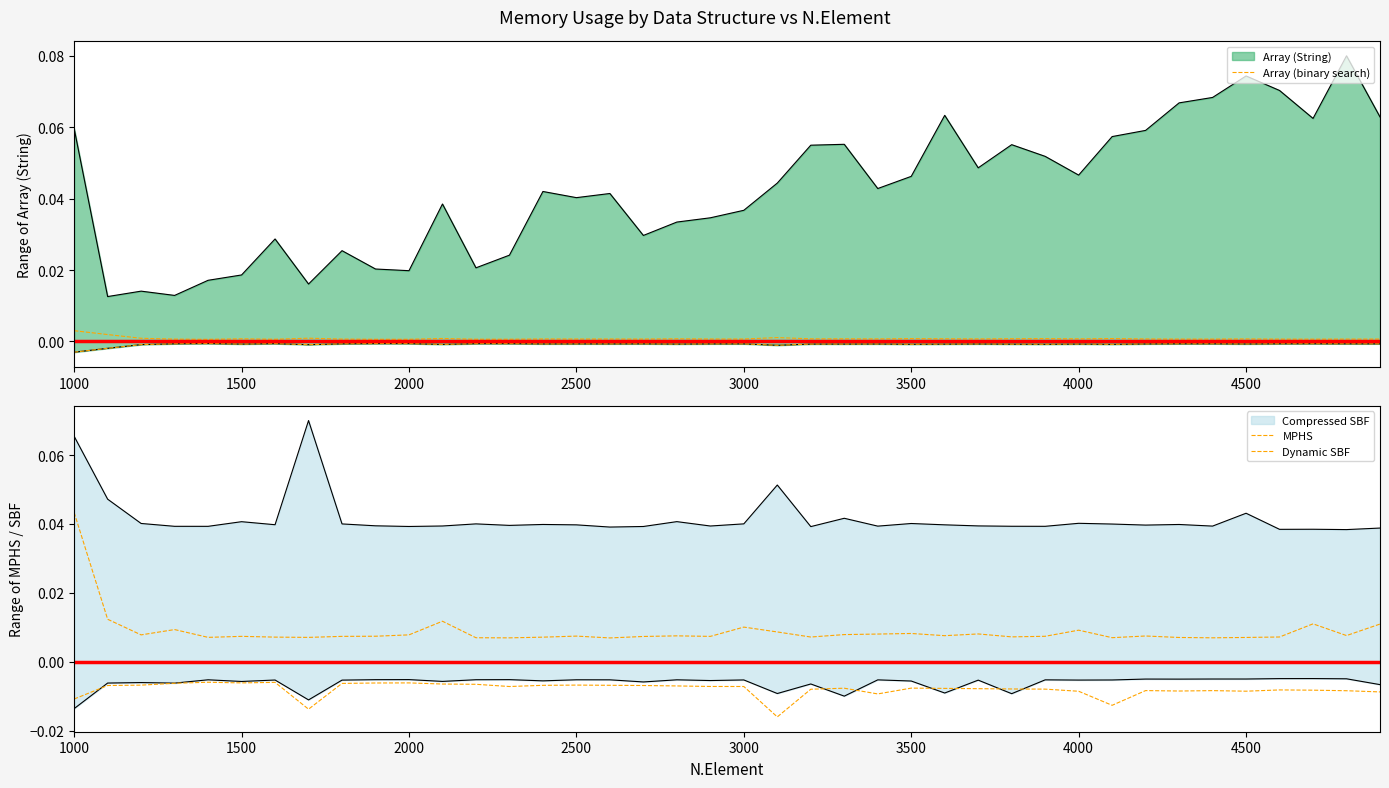

True or false: Dynamic SBF and Array (binary search) intersect in this chart.

False